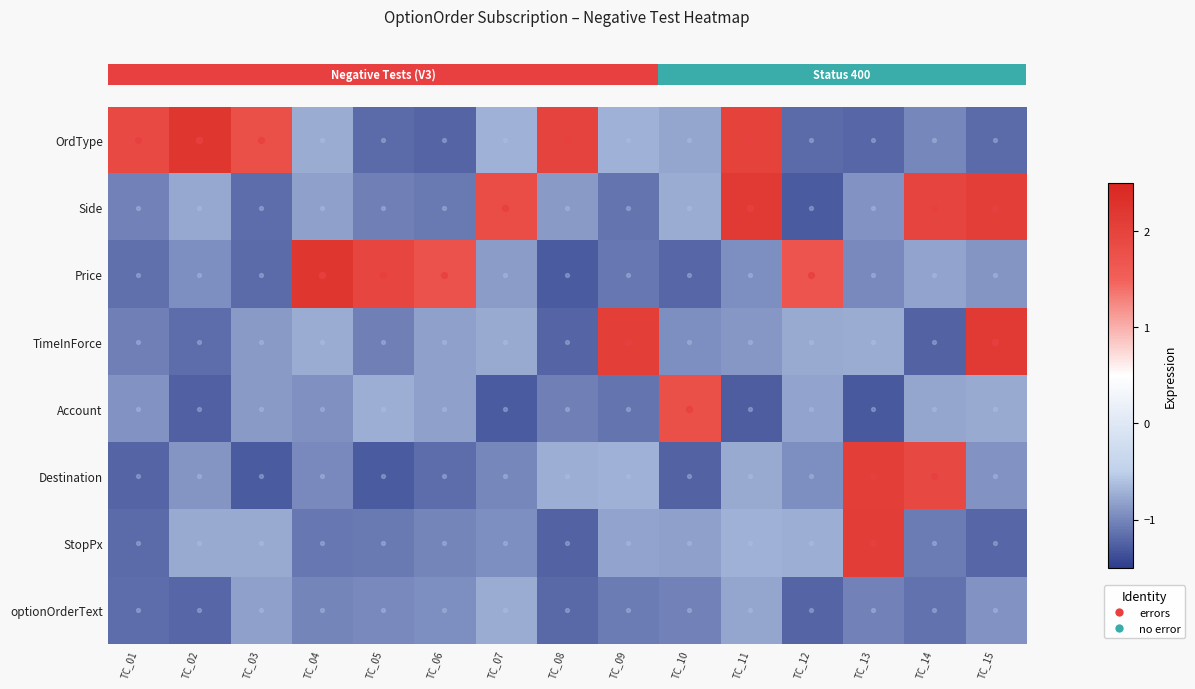

Which label corresponds to the smallest value in the chart?

TC_13